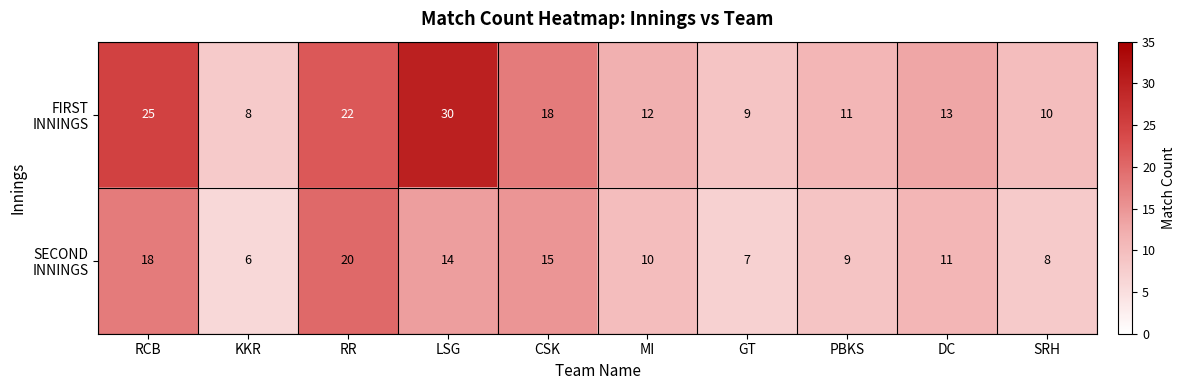

What is the maximum value shown in the chart?

30